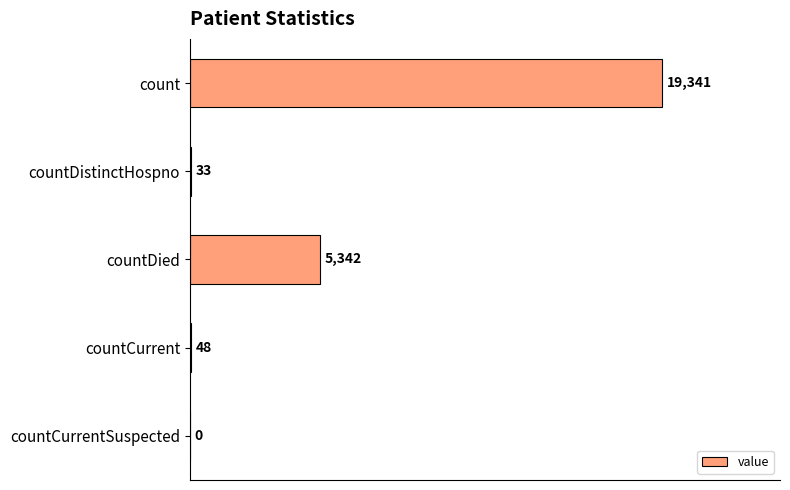

Reading bottom to top, extract all data points from this chart.

countCurrentSuspected=0	countCurrent=48	countDied=5342	countDistinctHospno=33	count=19341